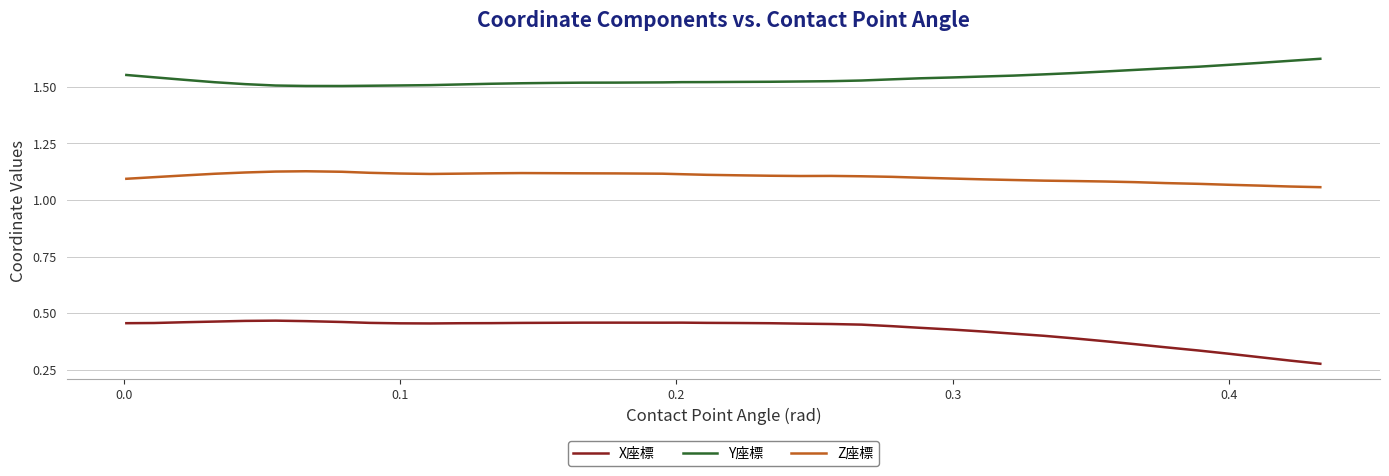

Which series has the largest total across all categories?

Y座標